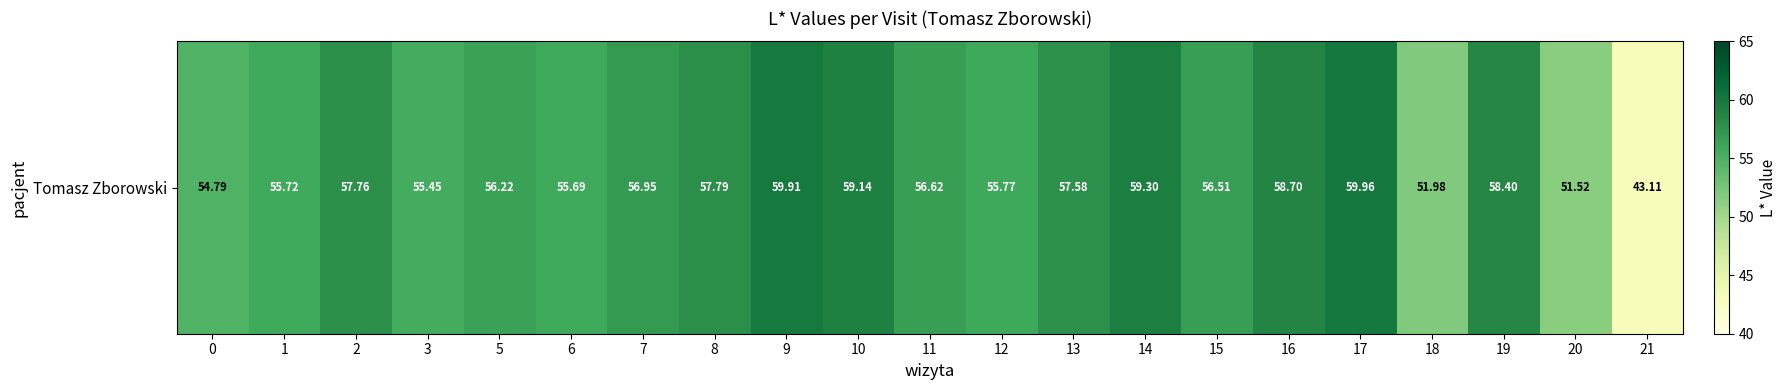

Count the number of categories in the chart.

21